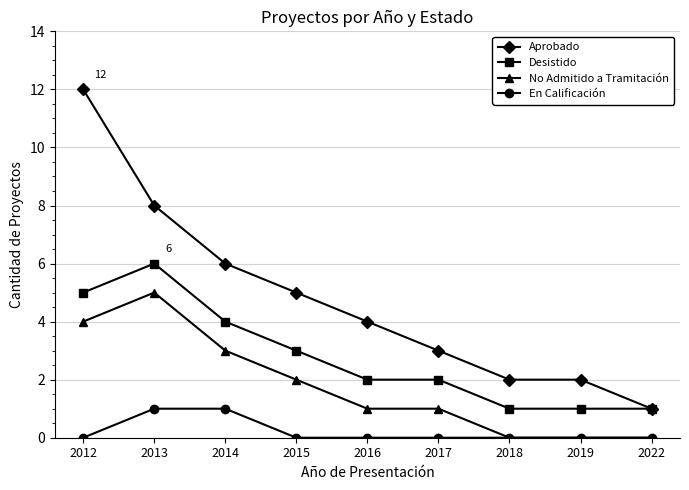

How many lines are shown in the chart?

4